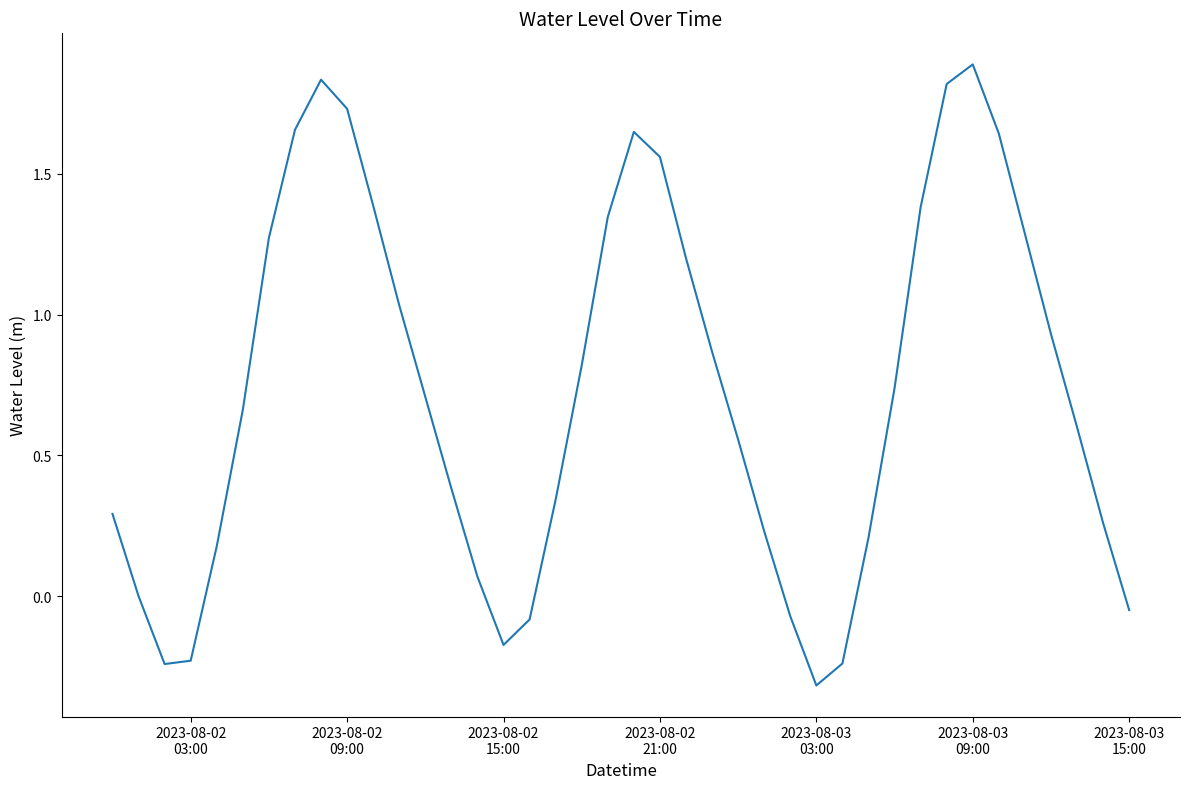

What is the difference between the maximum and minimum values?

2.2